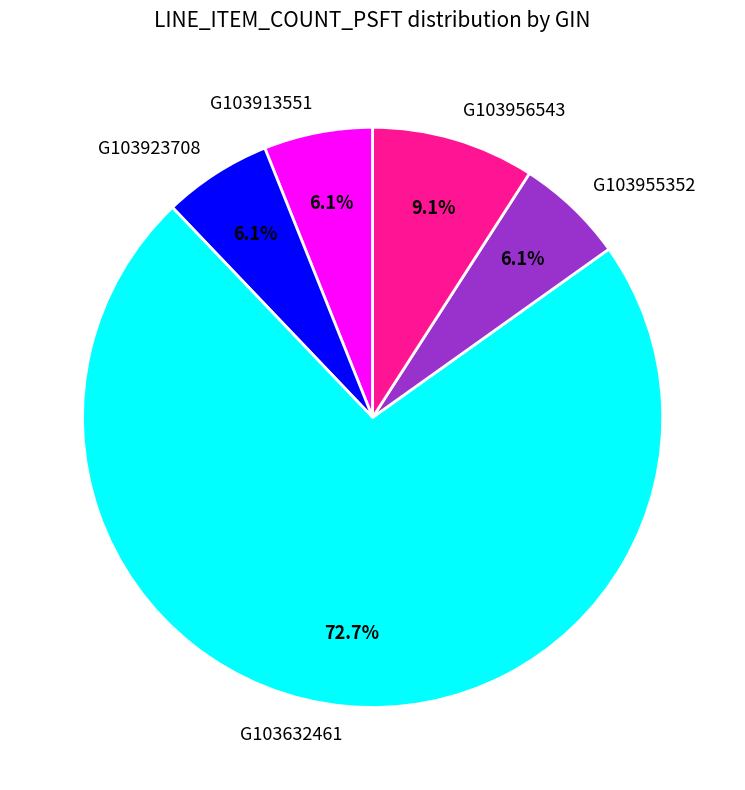

How many slices are in this pie chart?

5